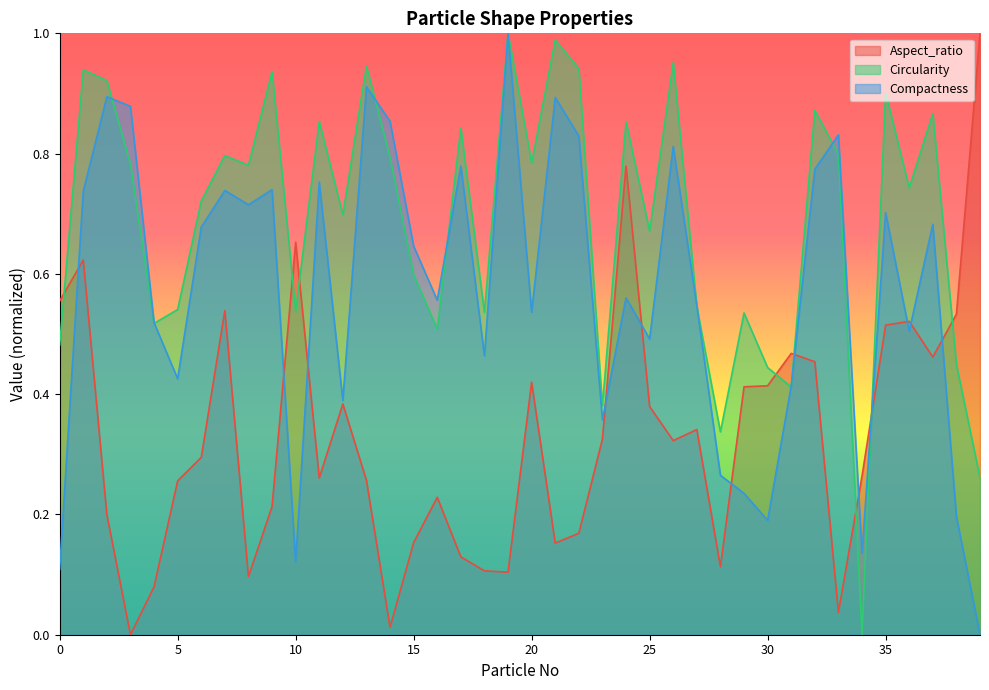

What is the average value of the Compactness series?

0.6